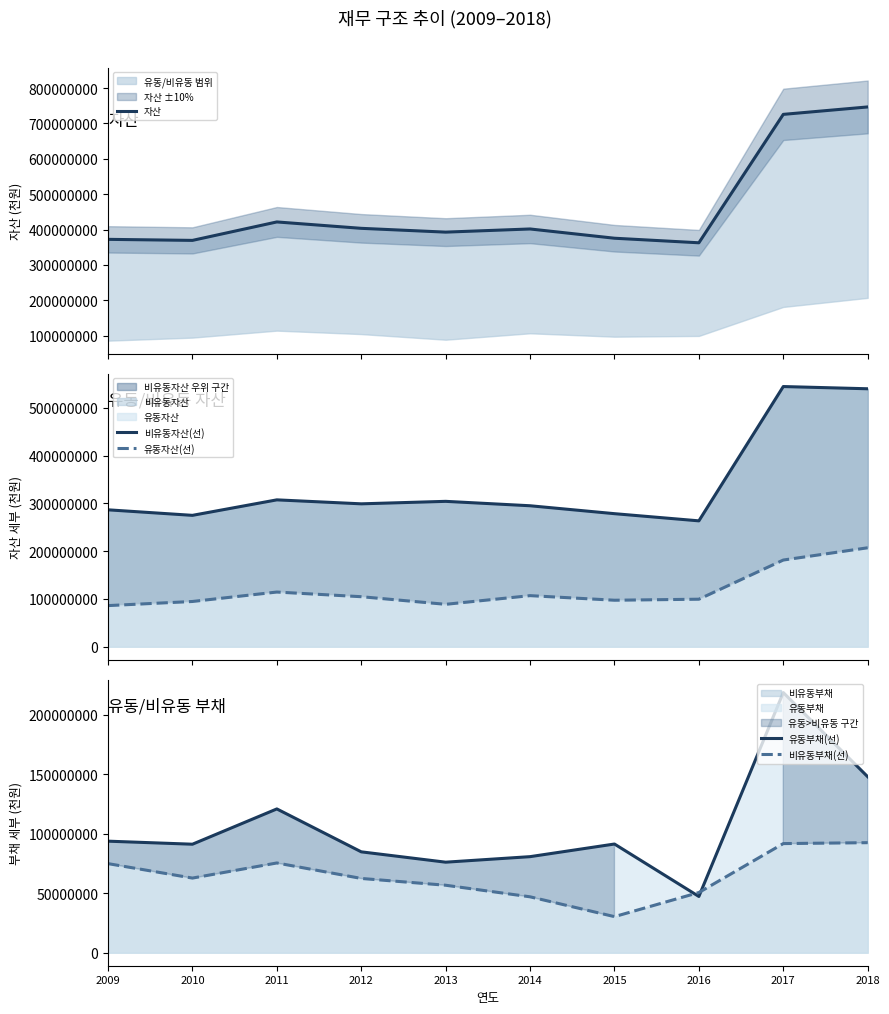

At 2013, list the series in order from smallest to largest.

비유동부채(선), 유동부채(선), 유동자산(선), 비유동자산(선), 자산